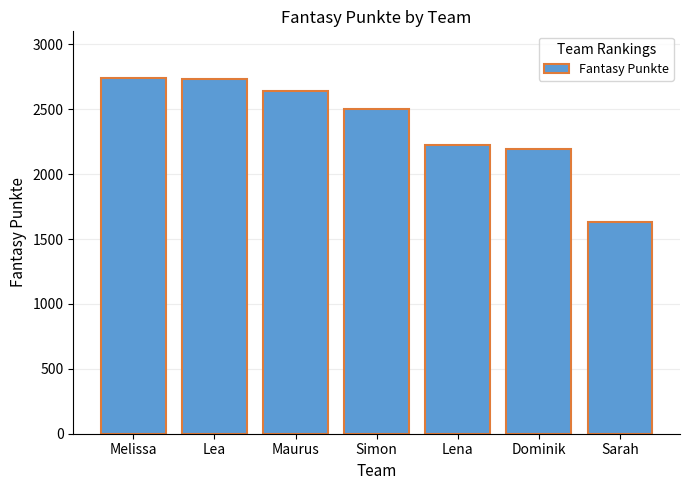

Which has a higher value, Sarah or Lea?

Lea